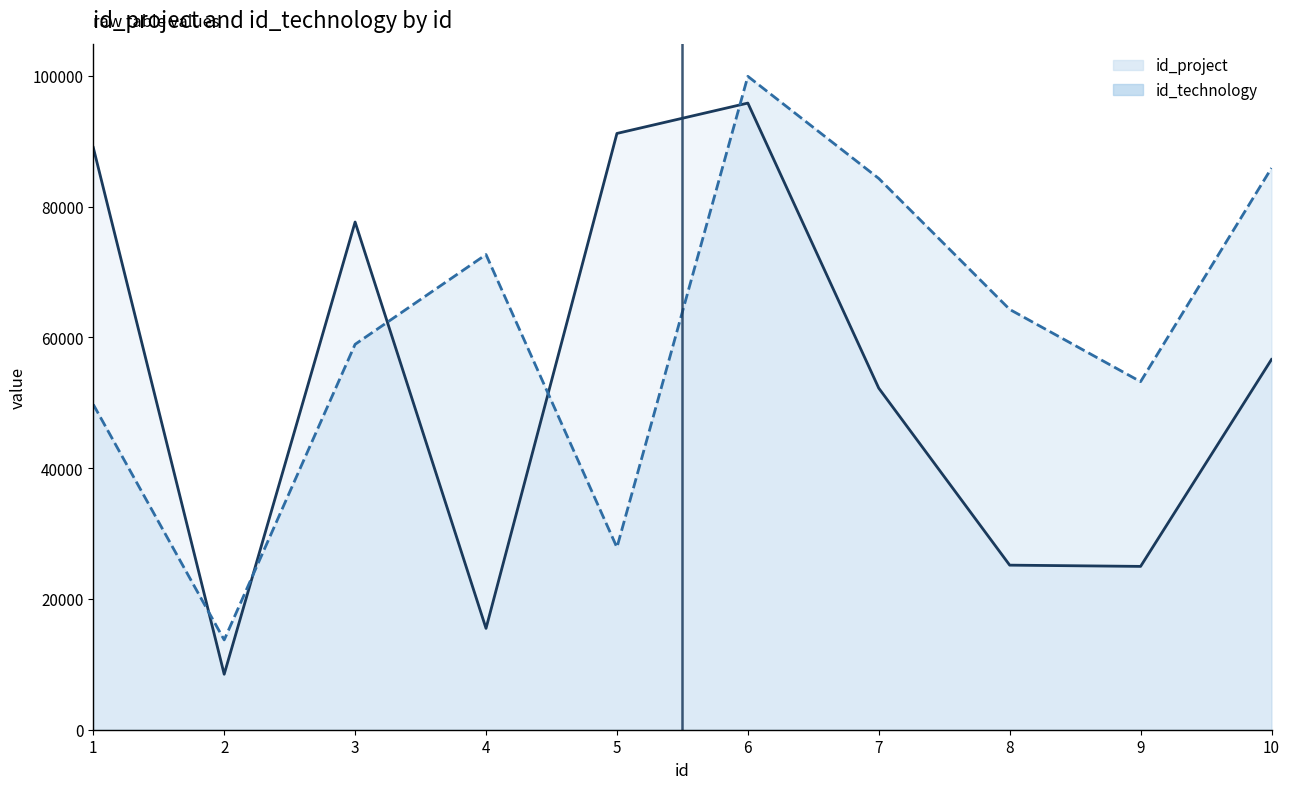

What value does the id_technology series have at 10?

85885